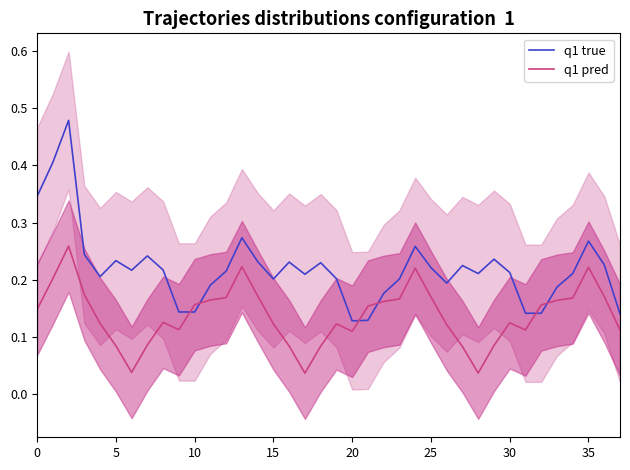

In q1 pred, how many points are lower than both neighbors (excluding endpoints)?

6